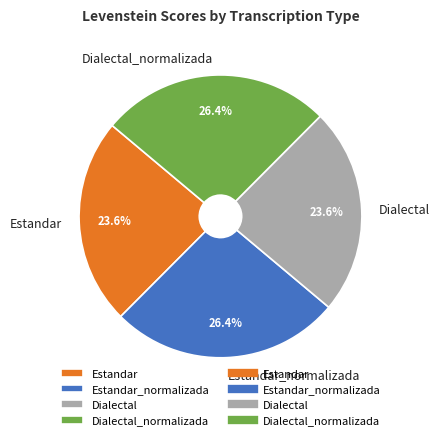

What percentage is NOT represented by Dialectal_normalizada?

73.6%